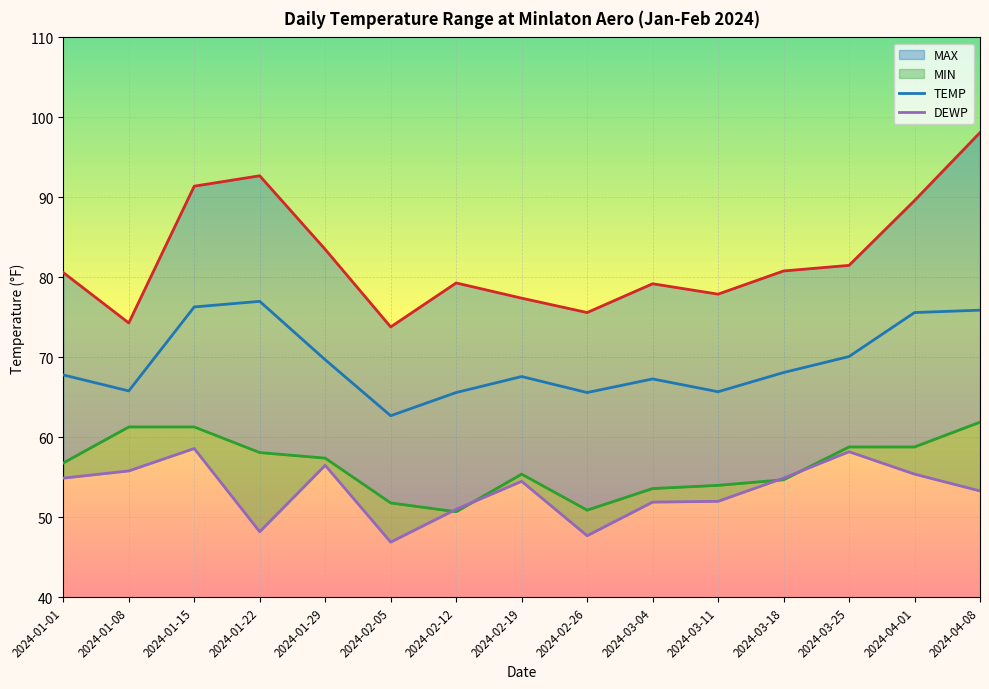

What is the difference between the MAX values at 2024-03-11 and 2024-03-25?

3.6